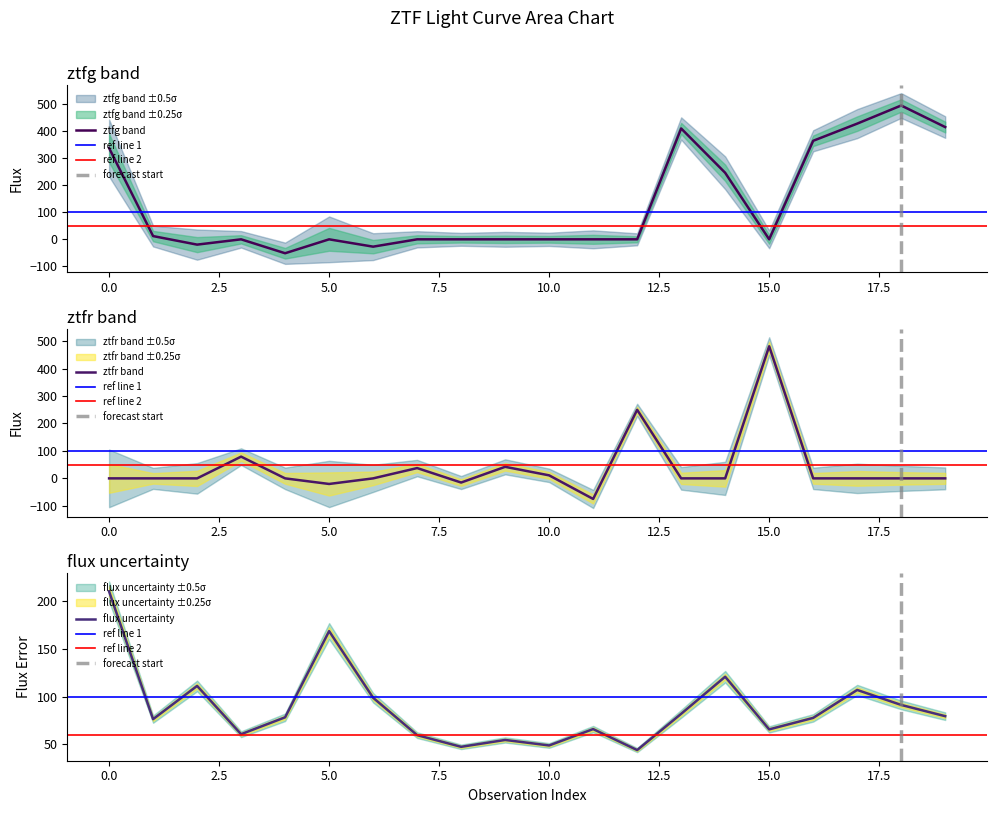

Which series changed the most between 3 and 11?

ztfr flux